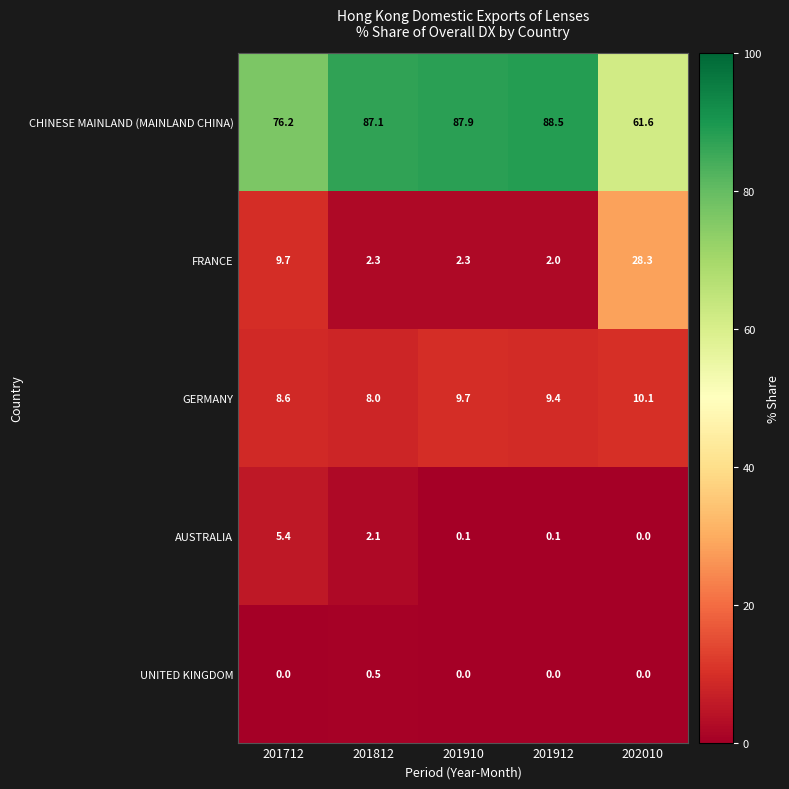

Which category has the highest value across all series?

201912